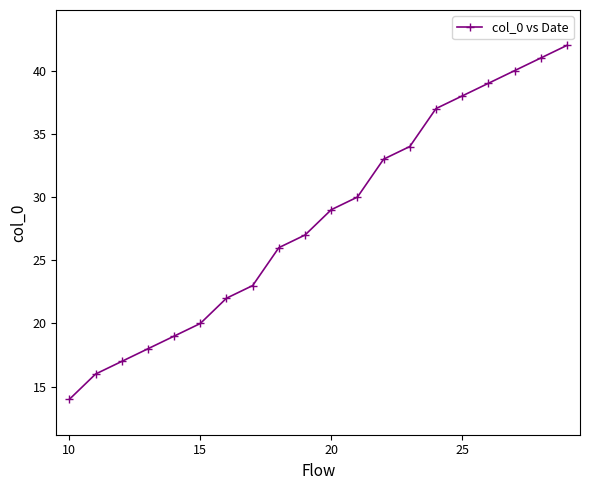

How many values are below 29?

10